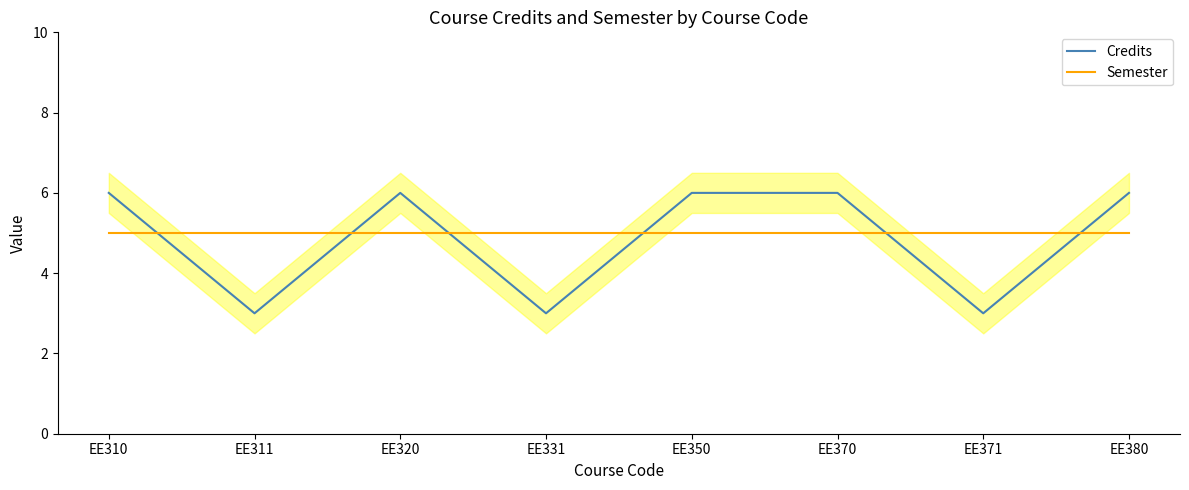

What is the average value of the Credits series?

5